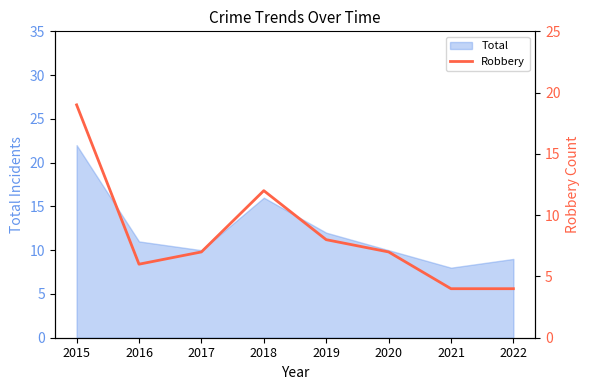

At which label is Total closest to 15?

2018